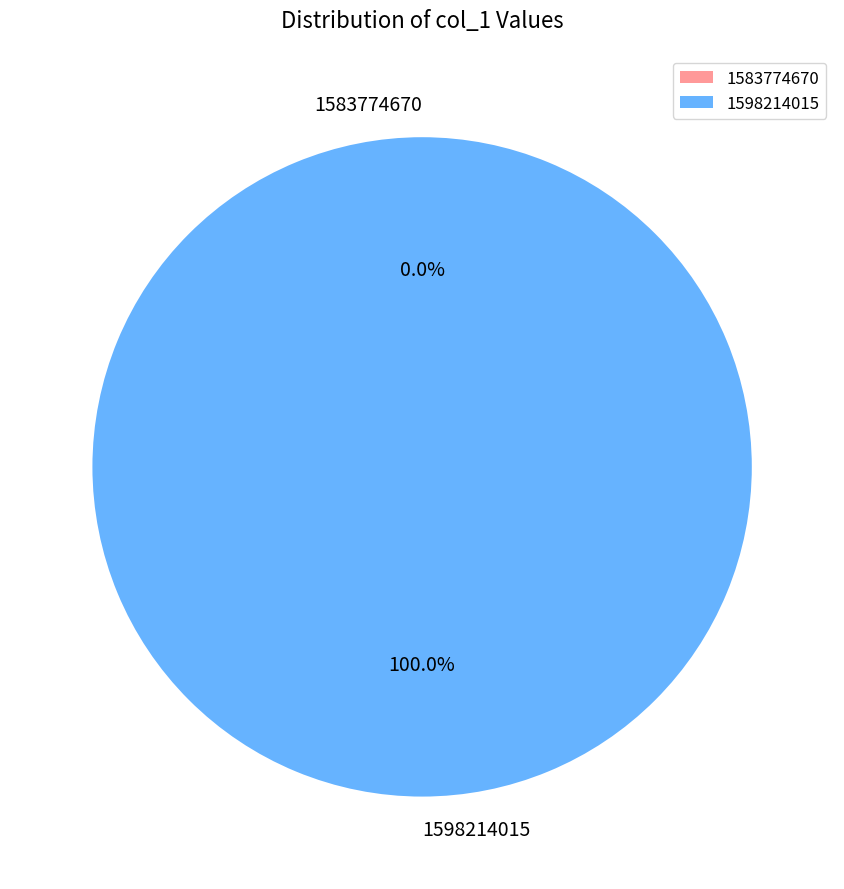

How many slices are in this pie chart?

2